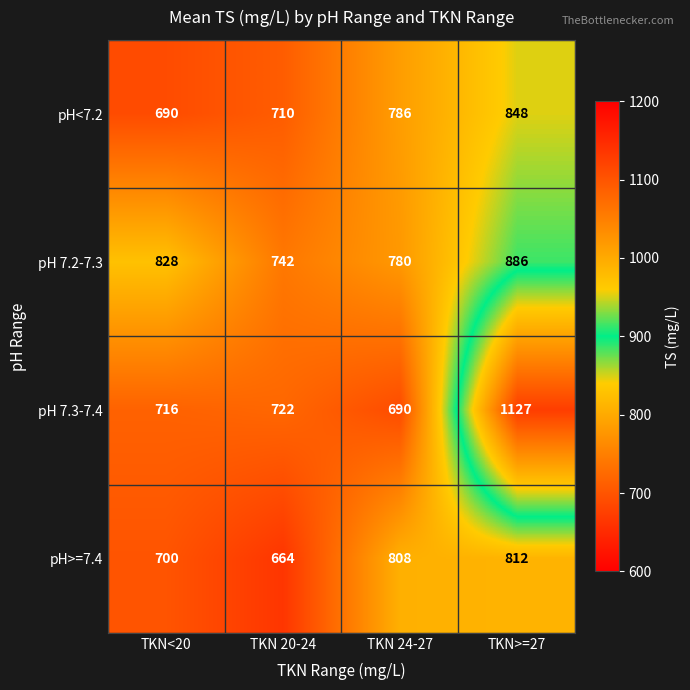

List the series in order of their peak value, highest first.

pH 7.3-7.4, pH 7.2-7.3, pH<7.2, pH>=7.4